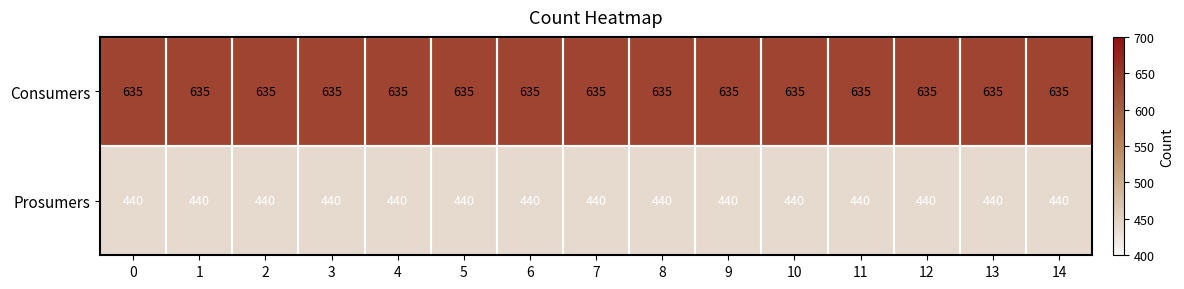

True or false: Consumers has a value of 415 at 2.

False